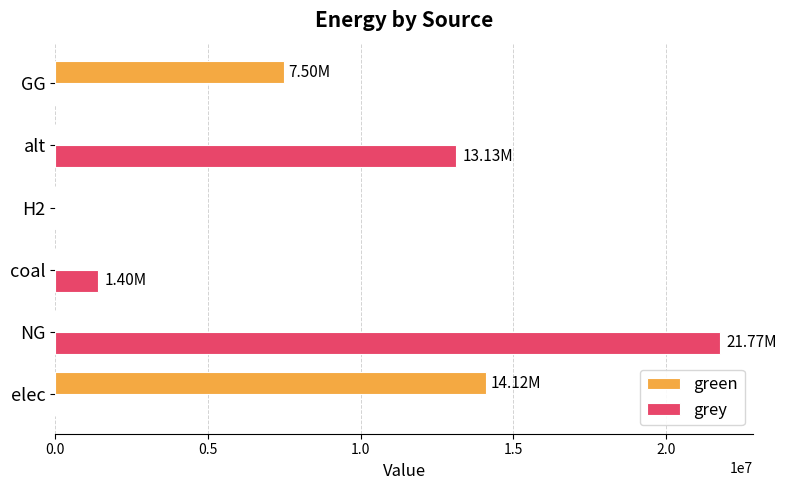

What is the total value across all series at coal?

1403102.5